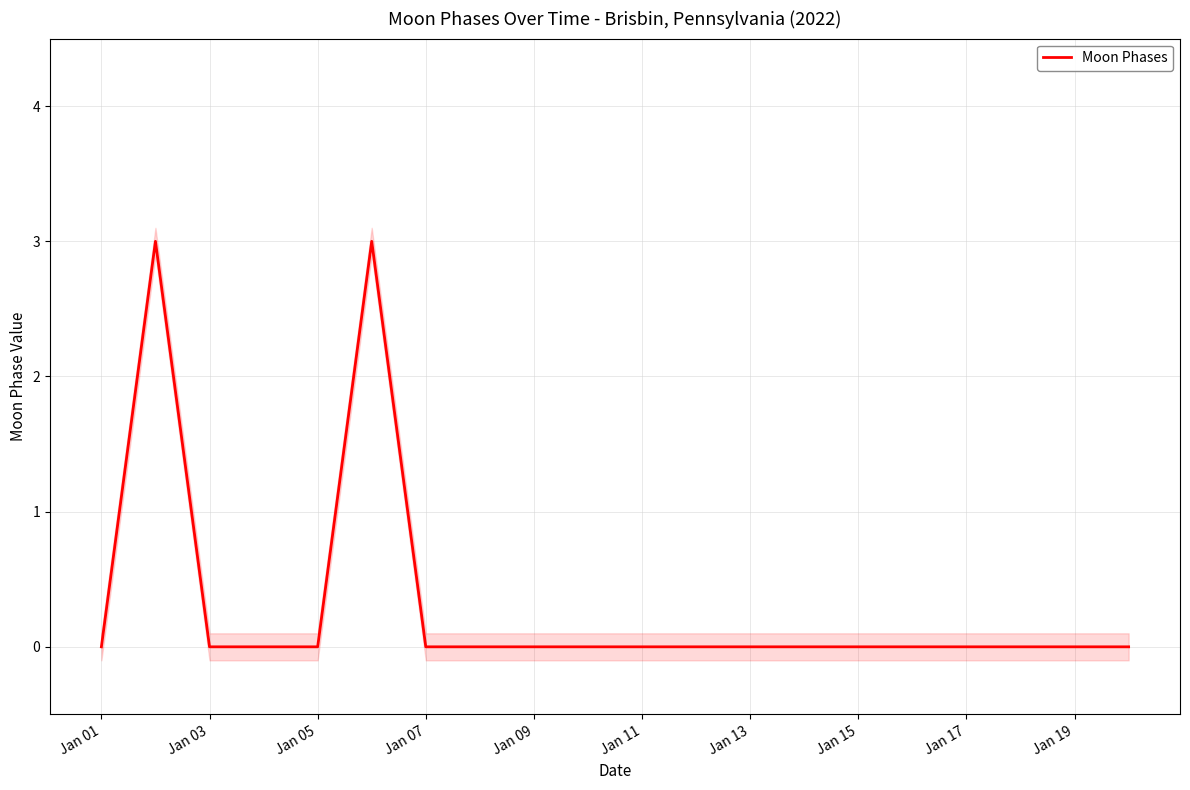

Is it true that Moon Phases equals -2 at Jan 01?

False